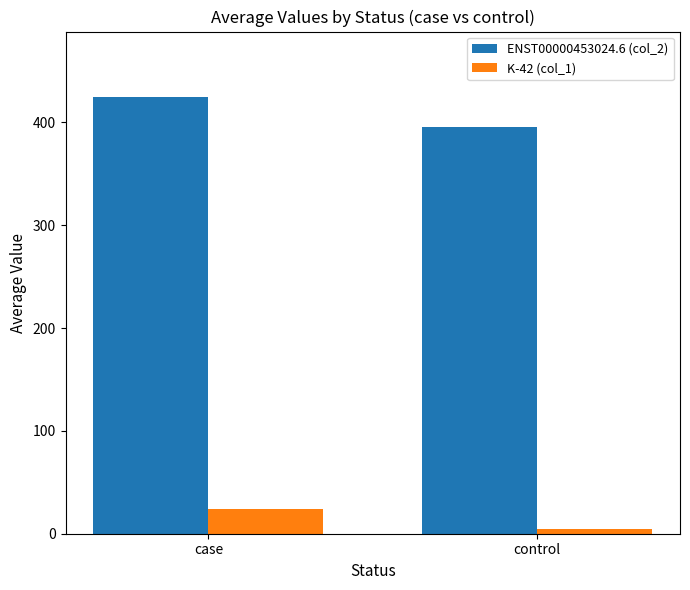

What position from the right is control?

1